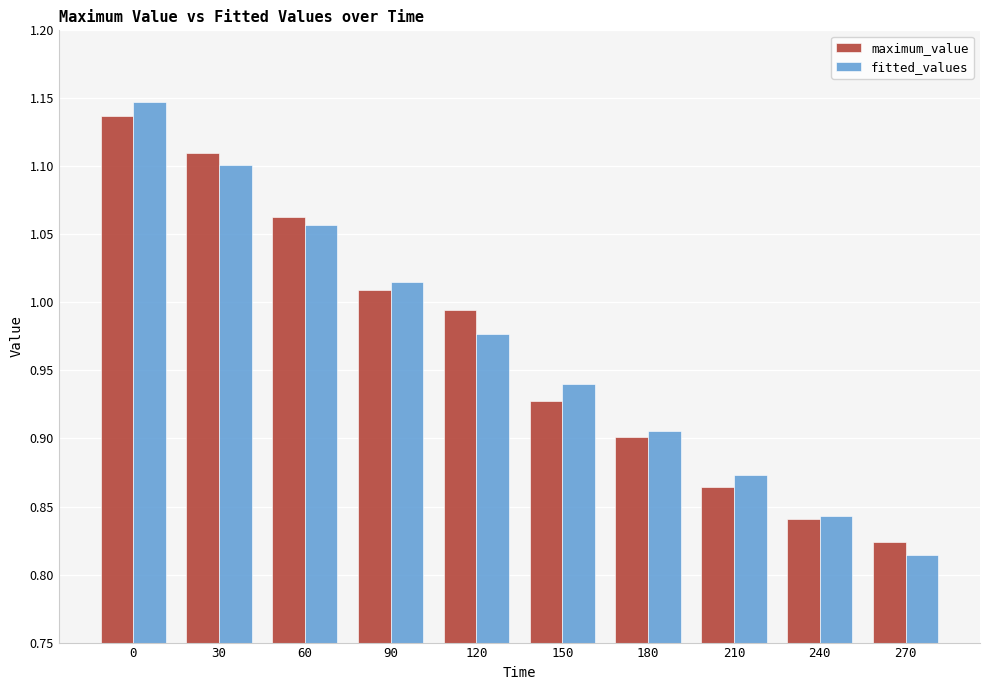

How many groups of bars are there?

10